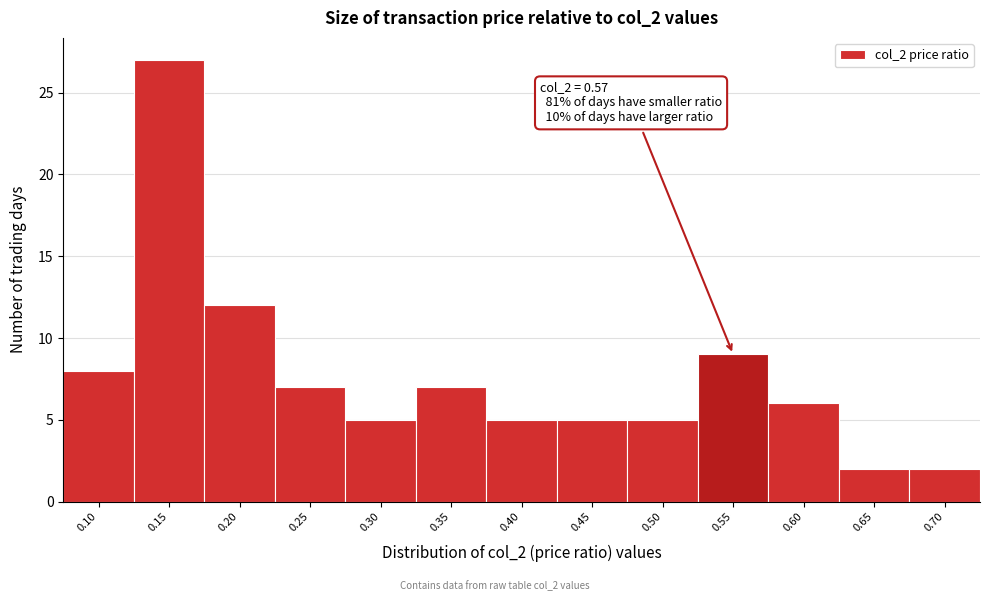

Reading left to right, extract all data points from this chart.

0.10=8	0.15=27	0.20=12	0.25=7	0.30=5	0.35=7	0.40=5	0.45=5	0.50=5	0.55=9	0.60=6	0.65=2	0.70=2